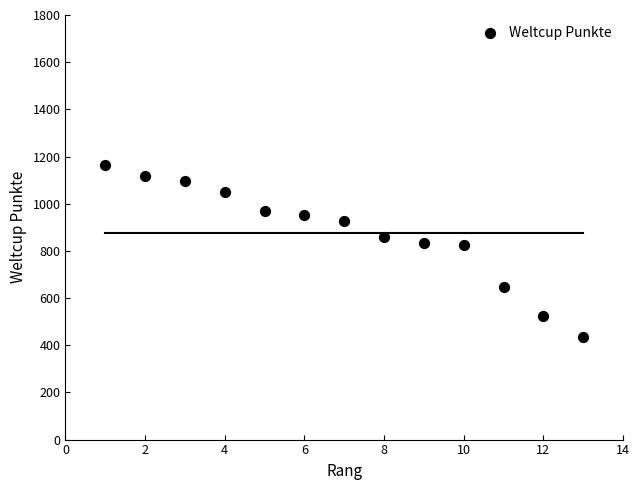

List the coordinates of all points as (X, Y) pairs, reading left to right.

(1, 1165)  (2, 1119)  (3, 1096)  (4, 1051)  (5, 971)  (6, 953)  (7, 926)  (8, 858)  (9, 835)  (10, 826)  (11, 647)  (12, 524)  (13, 436)